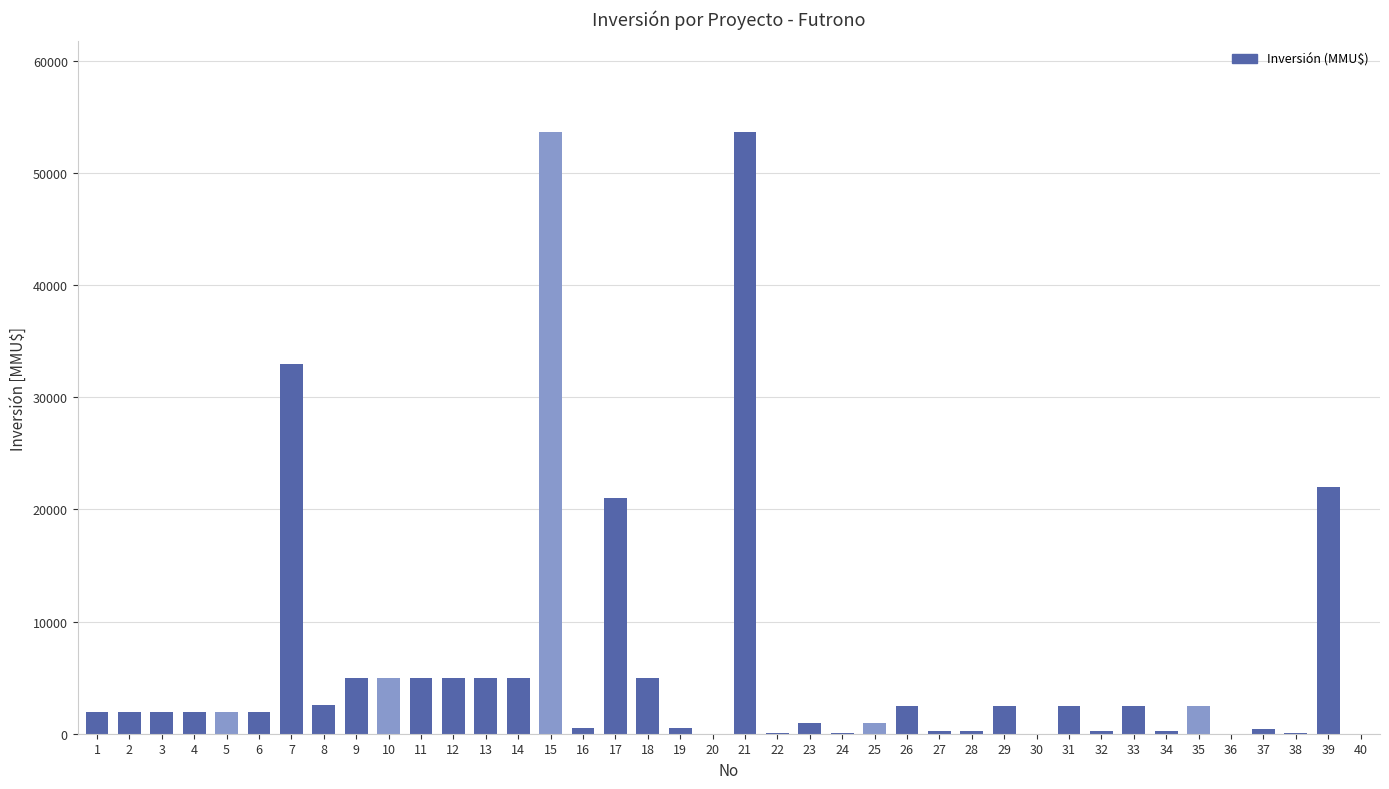

What is the change in value from 26 to 39?

+19500